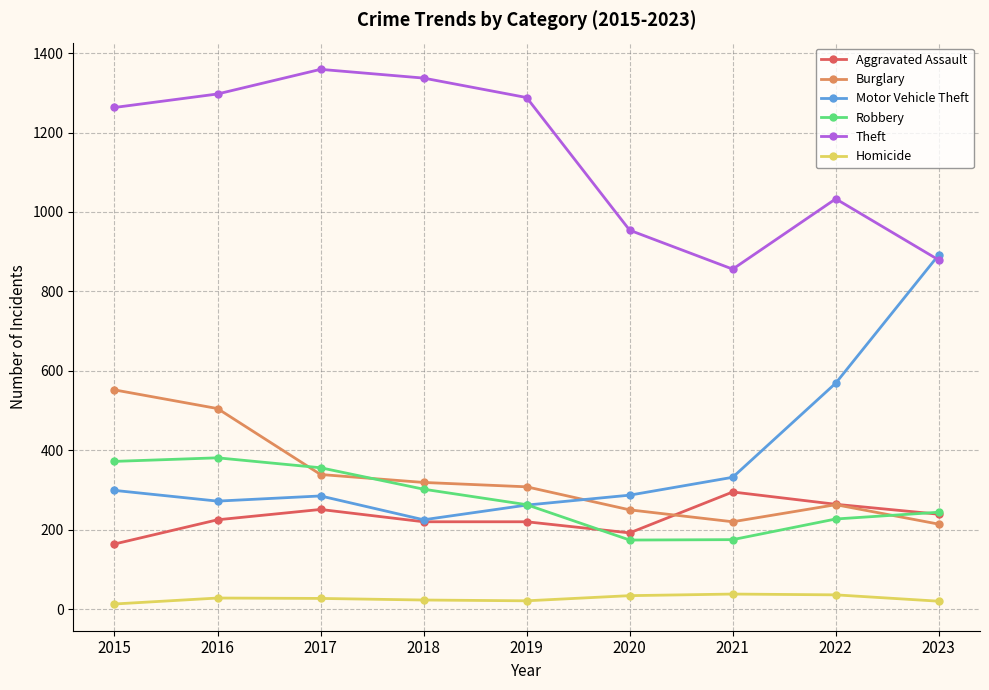

What is the average value of the Robbery series?

277